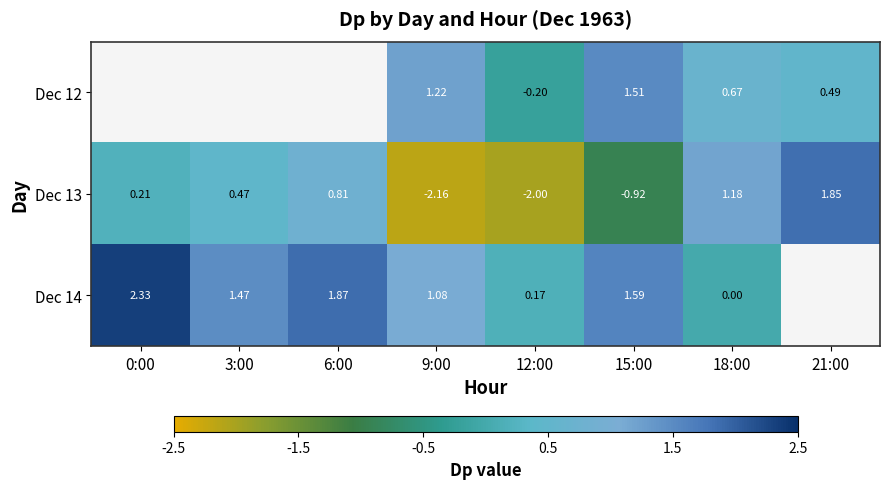

How many values in Dec 13 are above zero?

5